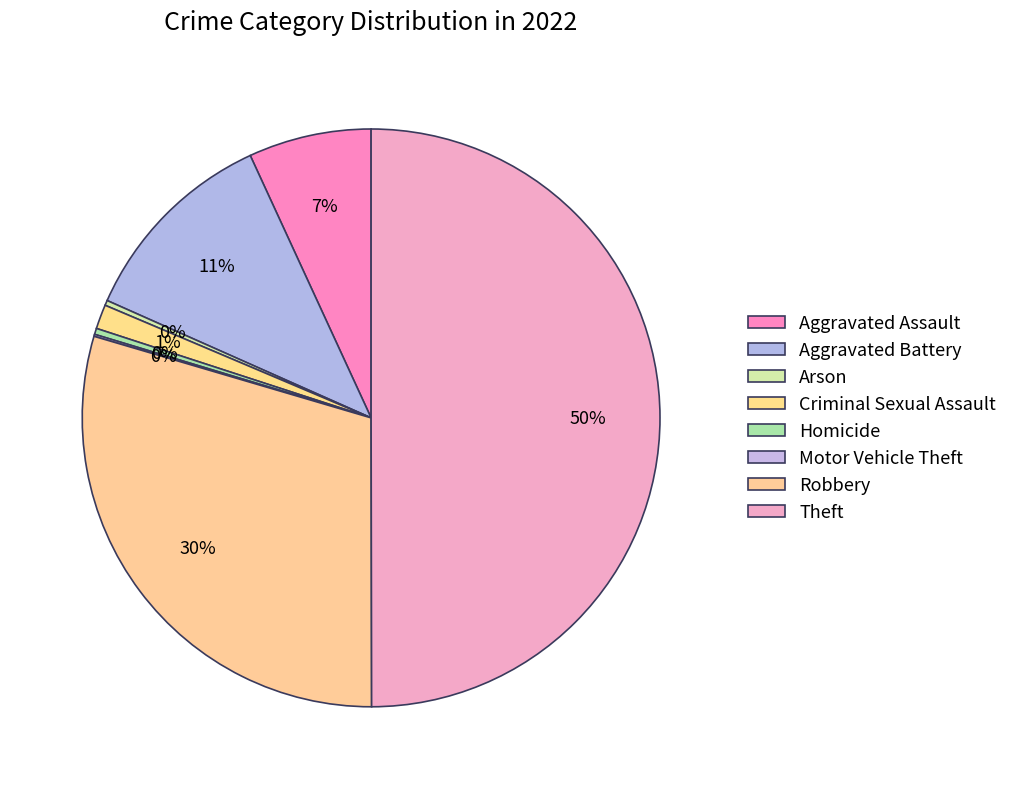

Is Theft the majority of the pie?

No